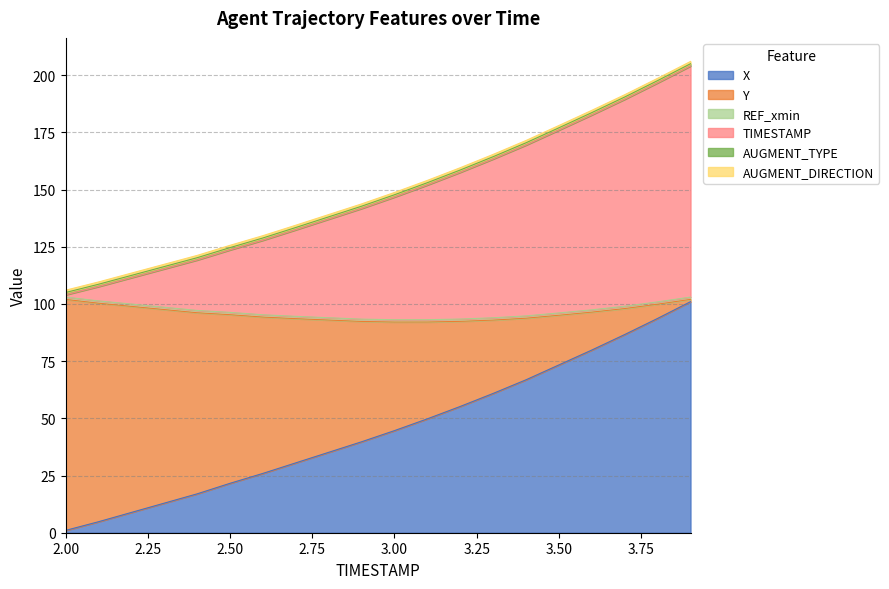

What is the maximum value shown in the chart?

205.0